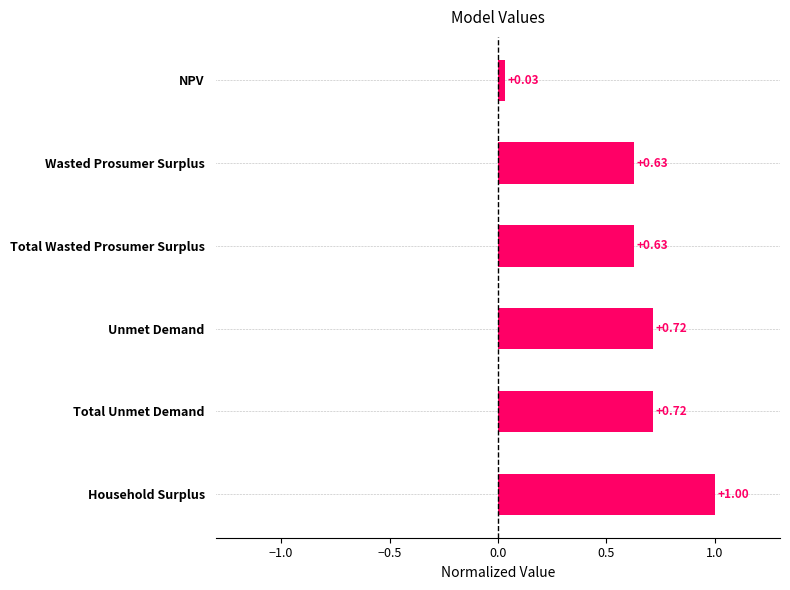

At which label is the value closest to 0?

NPV